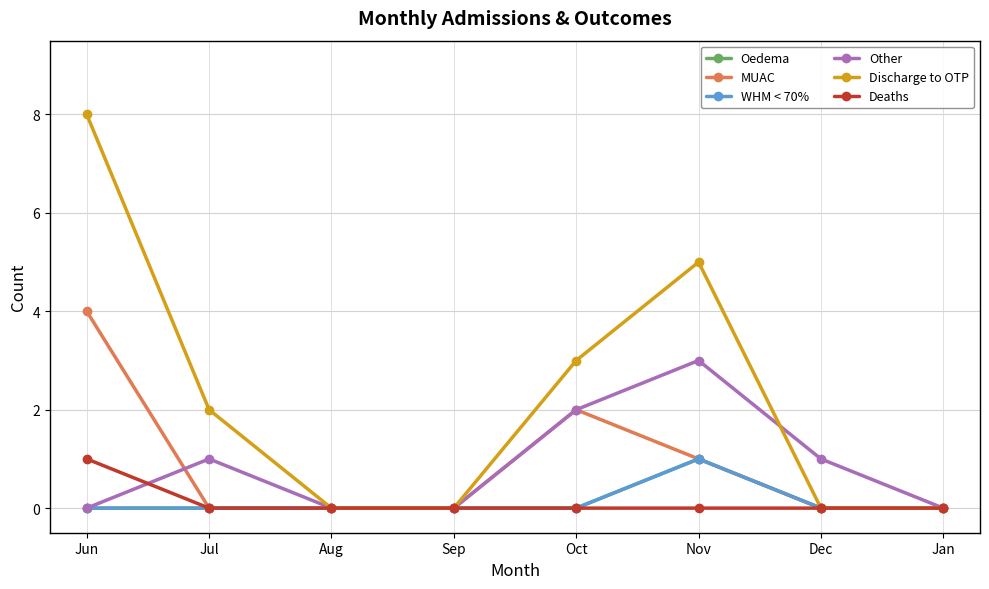

Between Aug and Dec, which is larger?

Aug